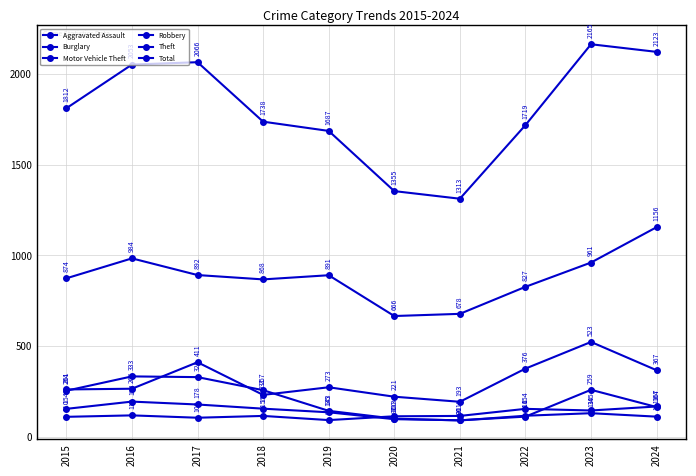

Count the number of data series in this chart.

6